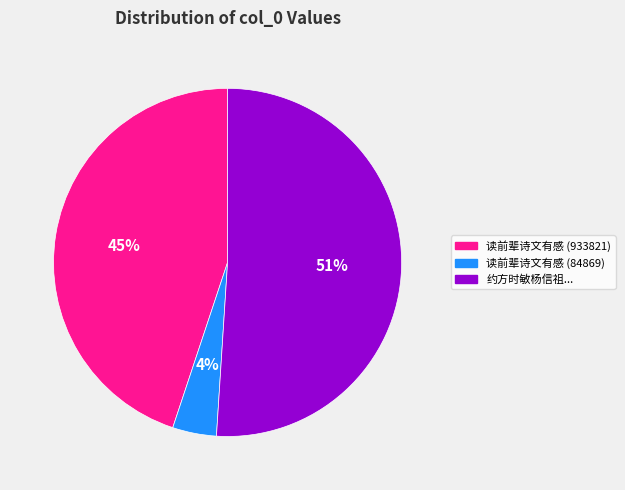

Is there any slice that represents more than half of the pie?

Yes